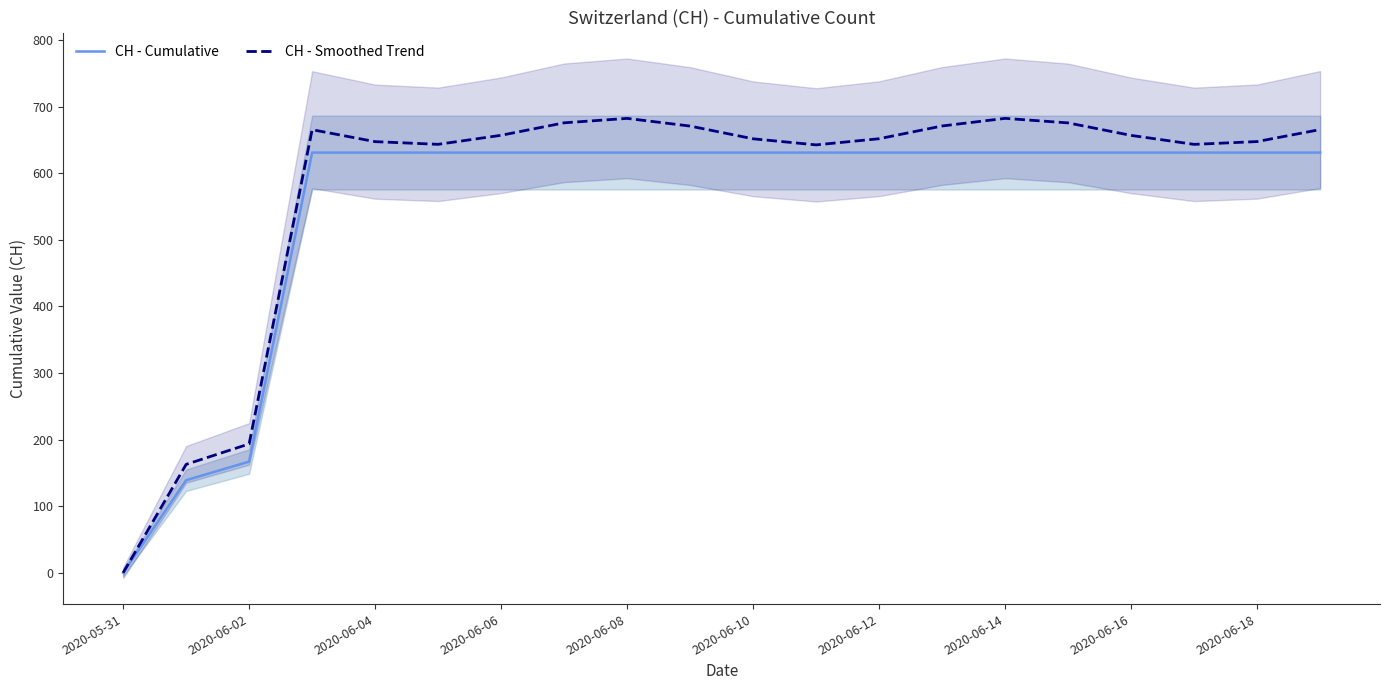

True or false: CH - Smoothed Trend and CH - Cumulative intersect in this chart.

False